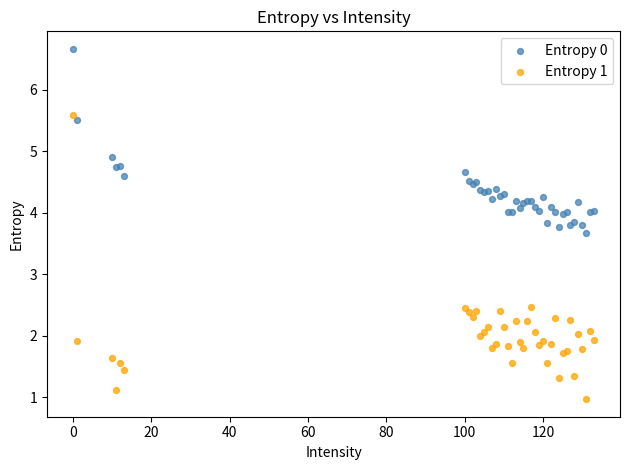

What is the X range (max minus min) for the scatter plot?

133.0